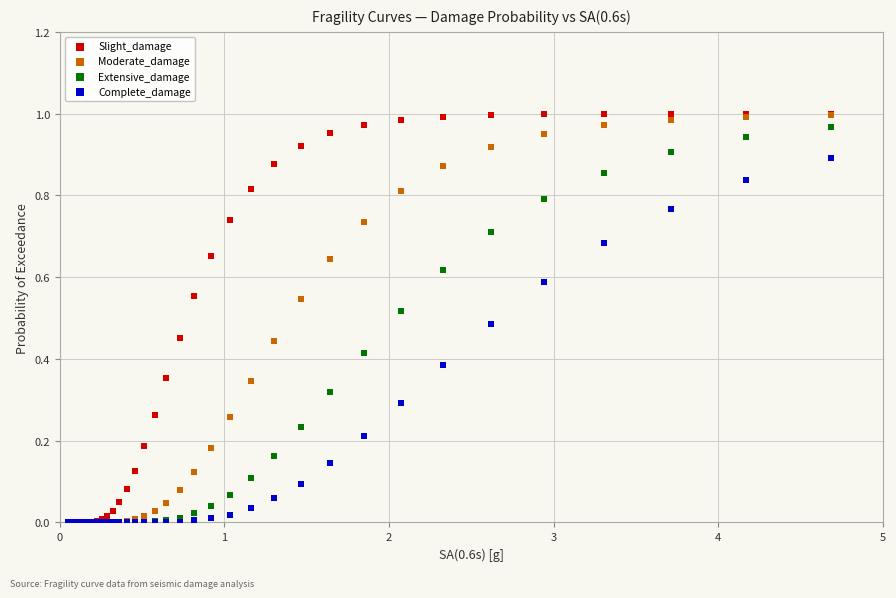

What are all the series names shown in the legend?

Slight_damage, Moderate_damage, Extensive_damage, Complete_damage